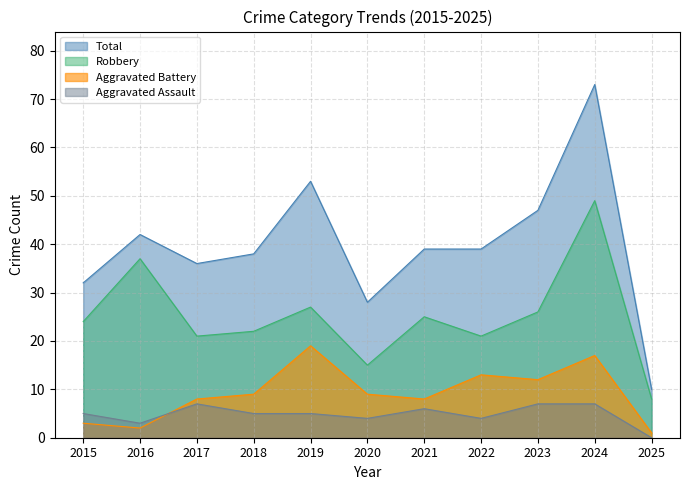

True or false: Aggravated Assault has more than 2 points higher than both neighbors.

False